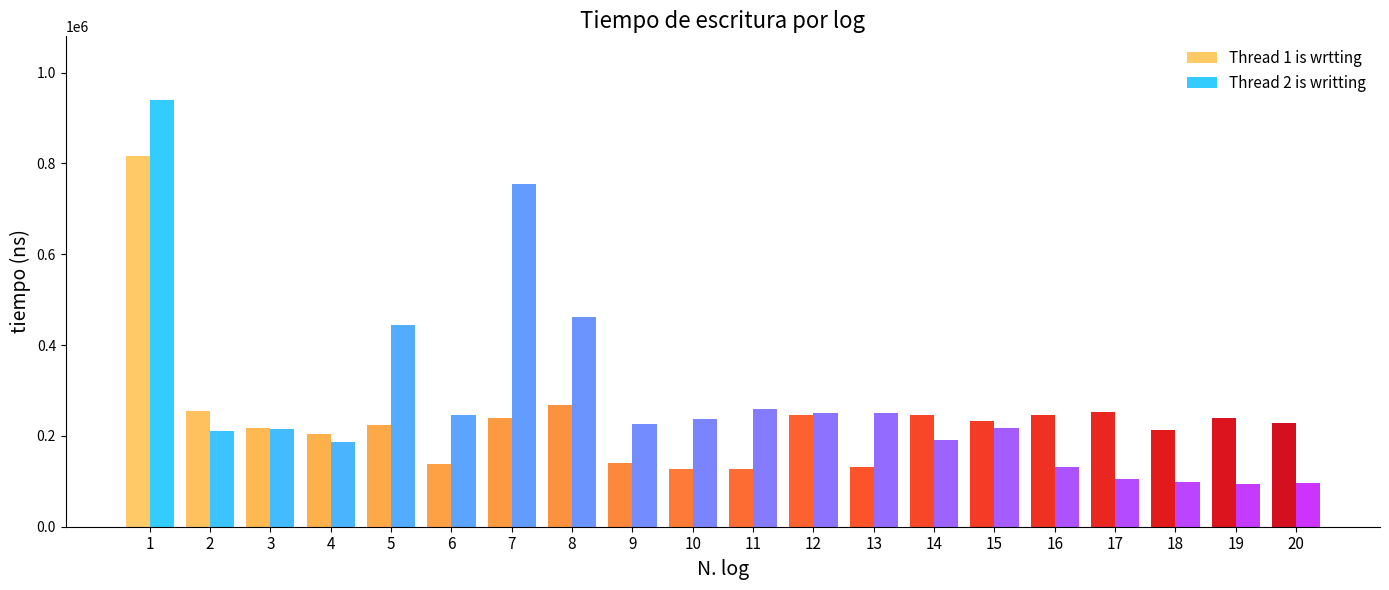

What is the value of the Thread 2 is writting bar at the 17th from the left?

105200